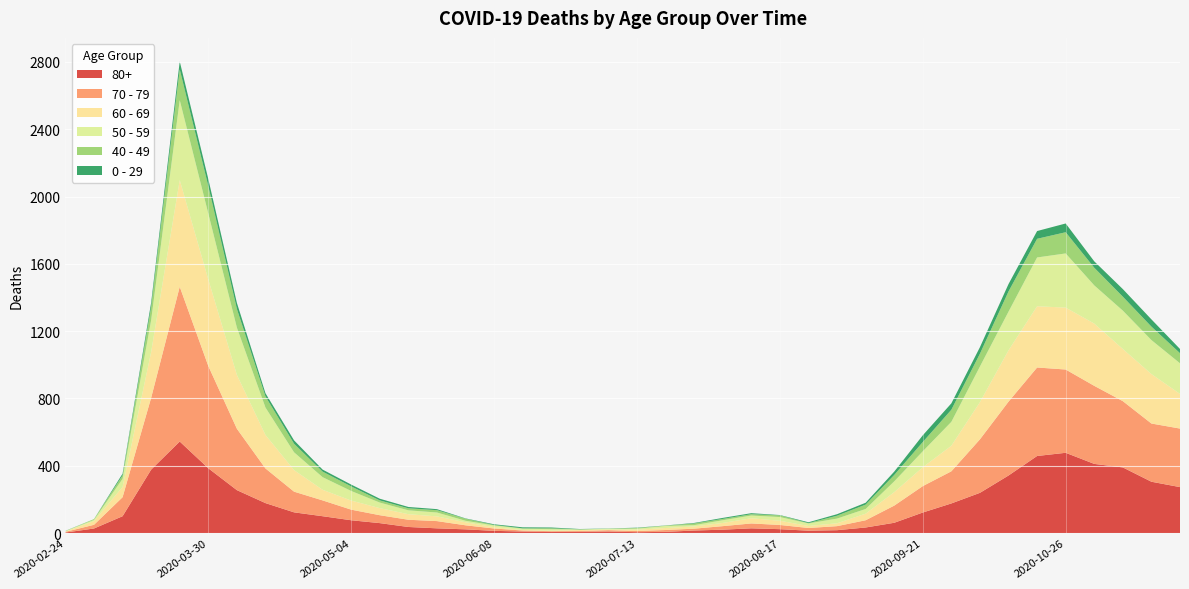

Reading left to right, list all the values displayed in this chart.

80+: 2020-02-24=3	2020-03-02=27	2020-03-09=100	2020-03-16=377	2020-03-23=544	2020-03-30=385	2020-04-06=255	2020-04-13=178	2020-04-20=123	2020-04-27=100	2020-05-04=76	2020-05-11=59	2020-05-18=36	2020-05-25=28	2020-06-01=22	2020-06-08=13	2020-06-15=9	2020-06-22=6	2020-06-29=7	2020-07-06=9	2020-07-13=5	2020-07-20=7	2020-07-27=15	2020-08-03=20	2020-08-10=28	2020-08-17=23	2020-08-24=14	2020-08-31=17	2020-09-07=33	2020-09-14=61	2020-09-21=122	2020-09-28=176	2020-10-05=239	2020-10-12=342	2020-10-19=458	2020-10-26=477	2020-11-02=411	2020-11-09=390	2020-11-16=305	2020-11-23=273
70 - 79: 2020-02-24=4	2020-03-02=22	2020-03-09=113	2020-03-16=427	2020-03-23=920	2020-03-30=608	2020-04-06=365	2020-04-13=206	2020-04-20=123	2020-04-27=94	2020-05-04=63	2020-05-11=47	2020-05-18=43	2020-05-25=43	2020-06-01=24	2020-06-08=14	2020-06-15=6	2020-06-22=5	2020-06-29=5	2020-07-06=8	2020-07-13=7	2020-07-20=11	2020-07-27=11	2020-08-03=21	2020-08-10=29	2020-08-17=25	2020-08-24=16	2020-08-31=24	2020-09-07=43	2020-09-14=102	2020-09-21=157	2020-09-28=191	2020-10-05=318	2020-10-12=439	2020-10-19=526	2020-10-26=495	2020-11-02=464	2020-11-09=394	2020-11-16=346	2020-11-23=348
60 - 69: 2020-02-24=2	2020-03-02=22	2020-03-09=61	2020-03-16=272	2020-03-23=634	2020-03-30=514	2020-04-06=320	2020-04-13=199	2020-04-20=128	2020-04-27=63	2020-05-04=54	2020-05-11=42	2020-05-18=33	2020-05-25=28	2020-06-01=18	2020-06-08=8	2020-06-15=3	2020-06-22=3	2020-06-29=6	2020-07-06=3	2020-07-13=8	2020-07-20=12	2020-07-27=13	2020-08-03=19	2020-08-10=31	2020-08-17=25	2020-08-24=12	2020-08-31=17	2020-09-07=39	2020-09-14=80	2020-09-21=112	2020-09-28=152	2020-10-05=221	2020-10-12=305	2020-10-19=364	2020-10-26=368	2020-11-02=370	2020-11-09=310	2020-11-16=294	2020-11-23=206
50 - 59: 2020-02-24=3	2020-03-02=7	2020-03-09=48	2020-03-16=190	2020-03-23=475	2020-03-30=392	2020-04-06=281	2020-04-13=163	2020-04-20=106	2020-04-27=75	2020-05-04=57	2020-05-11=33	2020-05-18=23	2020-05-25=23	2020-06-01=9	2020-06-08=10	2020-06-15=8	2020-06-22=9	2020-06-29=3	2020-07-06=5	2020-07-13=6	2020-07-20=12	2020-07-27=8	2020-08-03=16	2020-08-10=16	2020-08-17=22	2020-08-24=15	2020-08-31=28	2020-09-07=28	2020-09-14=64	2020-09-21=95	2020-09-28=142	2020-10-05=212	2020-10-12=230	2020-10-19=290	2020-10-26=322	2020-11-02=227	2020-11-09=228	2020-11-16=202	2020-11-23=182
40 - 49: 2020-02-24=0	2020-03-02=5	2020-03-09=21	2020-03-16=79	2020-03-23=183	2020-03-30=163	2020-04-06=111	2020-04-13=66	2020-04-20=51	2020-04-27=33	2020-05-04=27	2020-05-11=13	2020-05-18=12	2020-05-25=14	2020-06-01=12	2020-06-08=3	2020-06-15=2	2020-06-22=5	2020-06-29=1	2020-07-06=1	2020-07-13=4	2020-07-20=2	2020-07-27=10	2020-08-03=8	2020-08-10=8	2020-08-17=10	2020-08-24=2	2020-08-31=17	2020-09-07=26	2020-09-14=38	2020-09-21=55	2020-09-28=72	2020-10-05=76	2020-10-12=120	2020-10-19=111	2020-10-26=126	2020-11-02=105	2020-11-09=83	2020-11-16=80	2020-11-23=60
0 - 29: 2020-02-24=1	2020-03-02=0	2020-03-09=10	2020-03-16=25	2020-03-23=47	2020-03-30=42	2020-04-06=36	2020-04-13=19	2020-04-20=20	2020-04-27=12	2020-05-04=11	2020-05-11=10	2020-05-18=8	2020-05-25=6	2020-06-01=2	2020-06-08=4	2020-06-15=6	2020-06-22=5	2020-06-29=2	2020-07-06=1	2020-07-13=2	2020-07-20=1	2020-07-27=3	2020-08-03=6	2020-08-10=6	2020-08-17=2	2020-08-24=5	2020-08-31=9	2020-09-07=11	2020-09-14=20	2020-09-21=40	2020-09-28=38	2020-10-05=39	2020-10-12=44	2020-10-19=46	2020-10-26=52	2020-11-02=38	2020-11-09=45	2020-11-16=43	2020-11-23=25